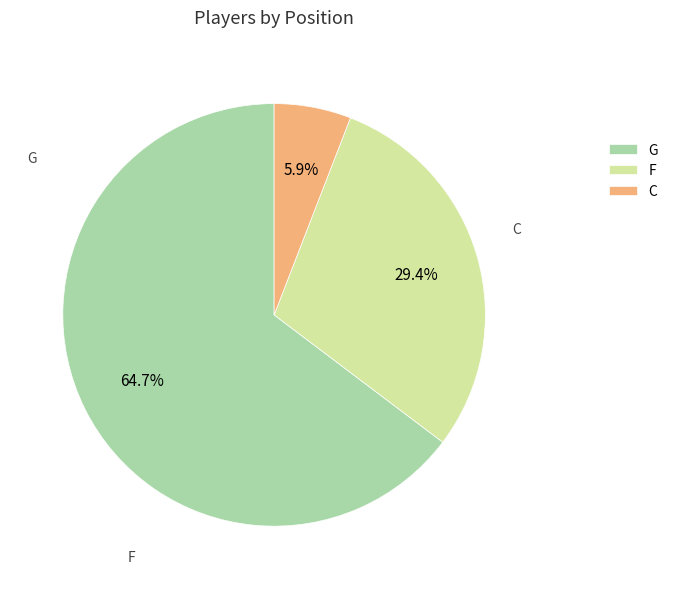

To the nearest percent, what percentage of the pie is G?

65%